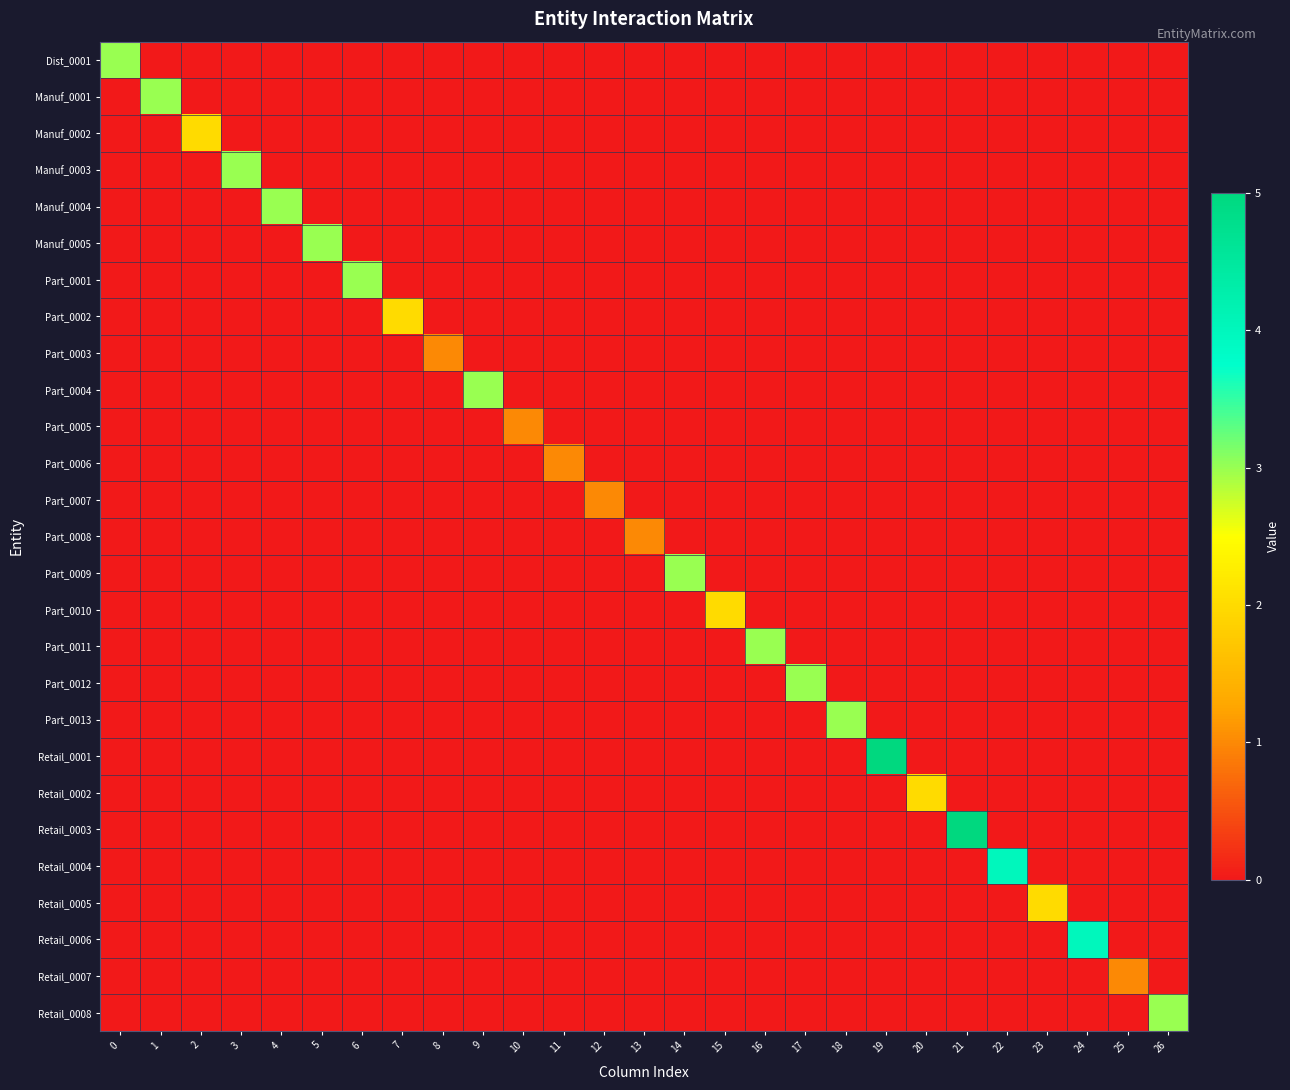

List the series in order of their peak value, highest first.

Retail_0001, Retail_0003, Retail_0004, Retail_0006, Dist_0001, Manuf_0001, Manuf_0003, Manuf_0004, Manuf_0005, Part_0001, Part_0004, Part_0009, Part_0011, Part_0012, Part_0013, Retail_0008, Manuf_0002, Part_0002, Part_0010, Retail_0002, Retail_0005, Part_0003, Part_0005, Part_0006, Part_0007, Part_0008, Retail_0007